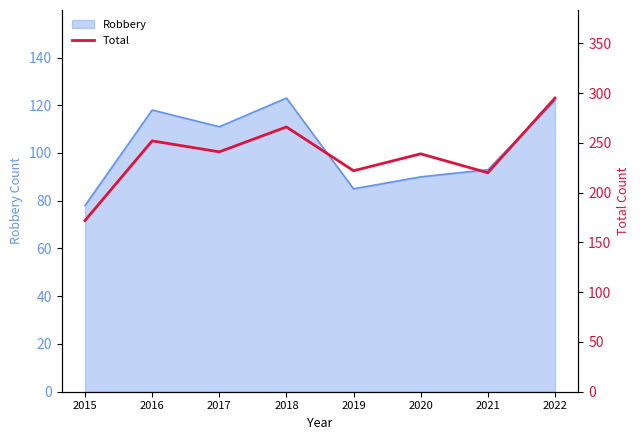

True or false: the data shows 172 at 2015.

True